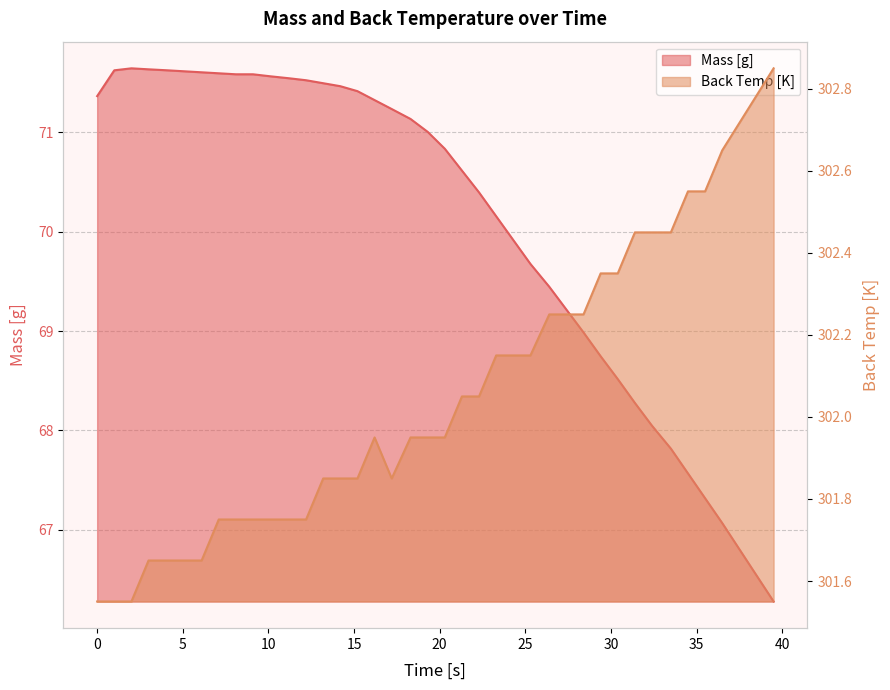

True or false: Mass has a value of 107.5 at 16.2.

False